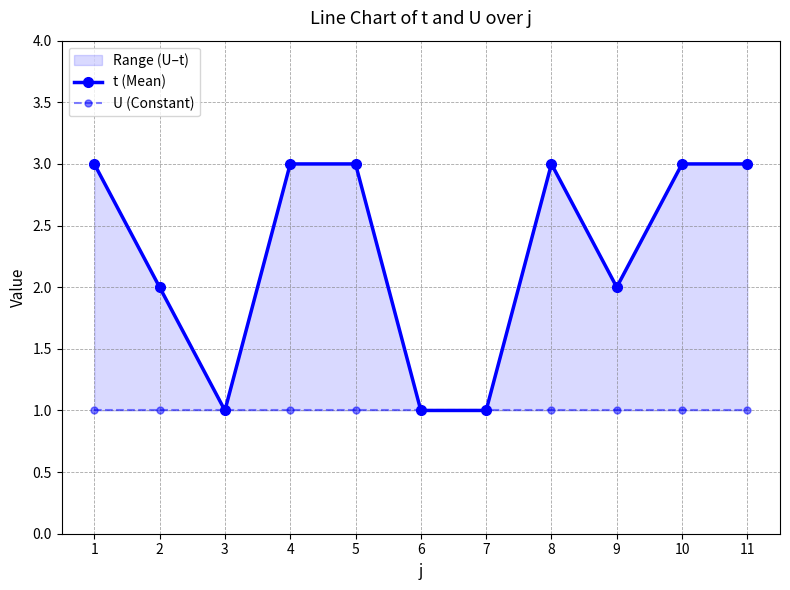

What are all the series names shown in the legend?

t (Mean), U (Constant)